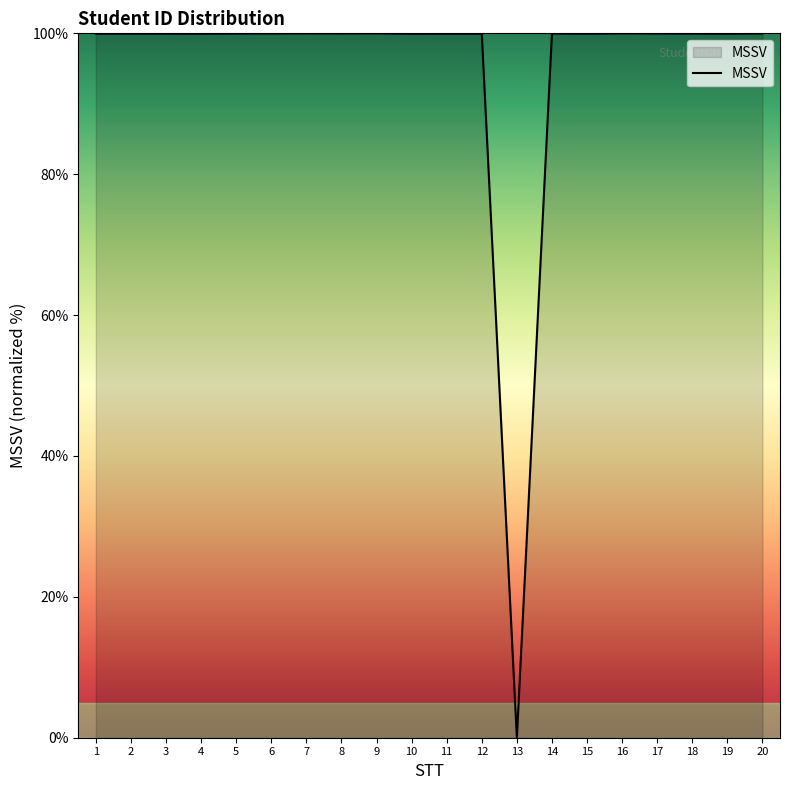

What is the ratio of the value at 14 to the value at 11?

1.0